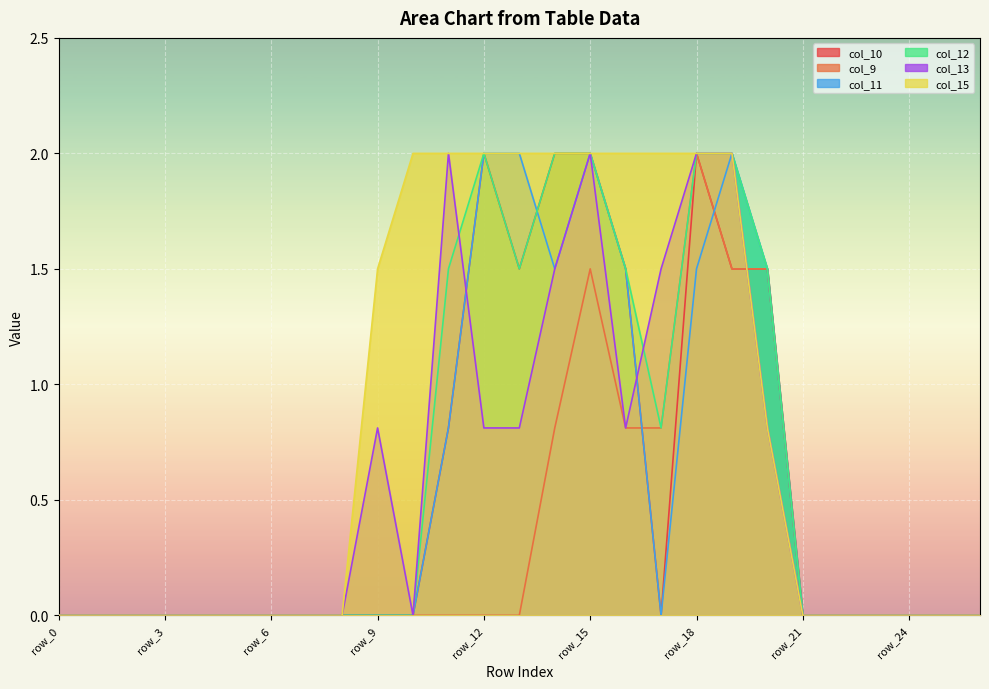

Reading right to left, transcribe all the data shown in this chart.

col_10: 0.0	0.0	0.0	0.0	0.0	0.0	1.5	1.5	2.0	0.0	1.5	2.0	2.0	1.5	2.0	0.8	0.0	0.0	0.0	0.0	0.0	0.0	0.0	0.0	0.0	0.0	0.0
col_9: 0.0	0.0	0.0	0.0	0.0	0.0	1.5	1.5	2.0	0.8	0.8	1.5	0.8	0.0	0.0	0.0	0.0	0.0	0.0	0.0	0.0	0.0	0.0	0.0	0.0	0.0	0.0
col_11: 0.0	0.0	0.0	0.0	0.0	0.0	1.5	2.0	1.5	0.0	1.5	2.0	1.5	2.0	2.0	0.8	0.0	0.0	0.0	0.0	0.0	0.0	0.0	0.0	0.0	0.0	0.0
col_12: 0.0	0.0	0.0	0.0	0.0	0.0	1.5	2.0	2.0	0.8	1.5	2.0	2.0	1.5	2.0	1.5	0.0	0.0	0.0	0.0	0.0	0.0	0.0	0.0	0.0	0.0	0.0
col_13: 0.0	0.0	0.0	0.0	0.0	0.0	0.8	2.0	2.0	1.5	0.8	2.0	1.5	0.8	0.8	2.0	0.0	0.8	0.0	0.0	0.0	0.0	0.0	0.0	0.0	0.0	0.0
col_15: 0.0	0.0	0.0	0.0	0.0	0.0	0.8	2.0	2.0	2.0	2.0	2.0	2.0	2.0	2.0	2.0	2.0	1.5	0.0	0.0	0.0	0.0	0.0	0.0	0.0	0.0	0.0